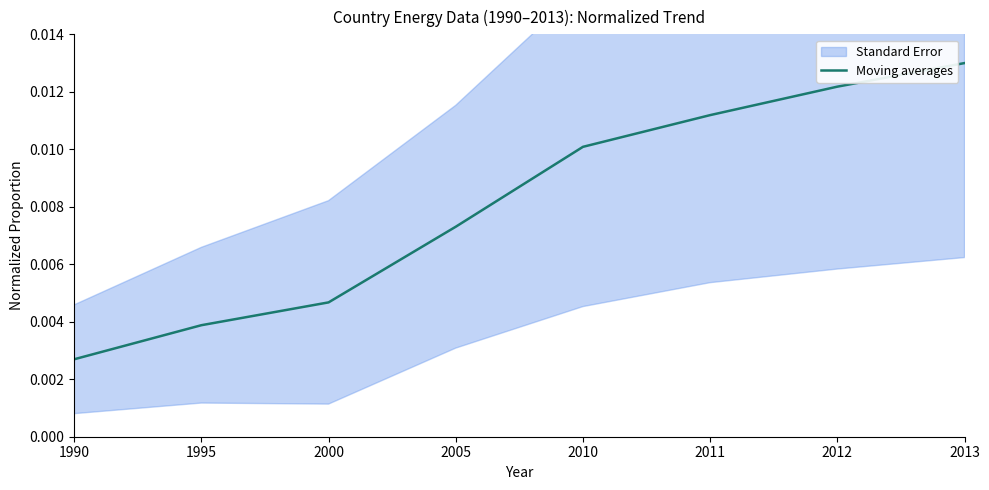

The value at 2012 is 0.0. True or false?

False